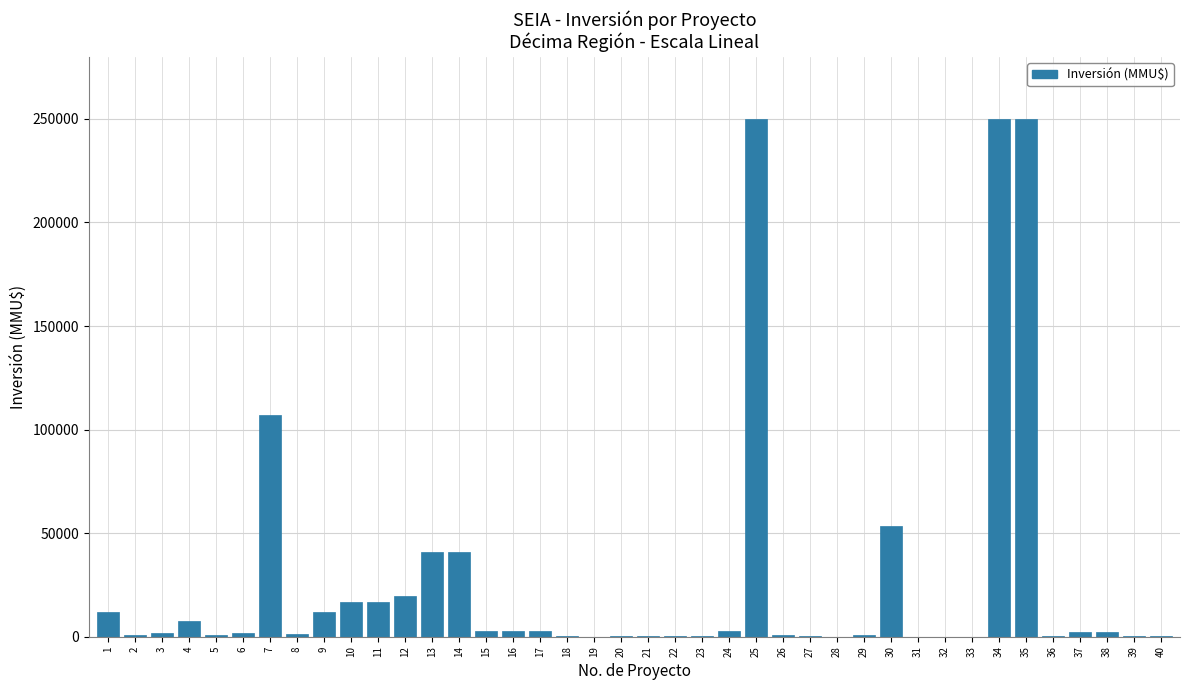

What is the sum of all values?

1104140